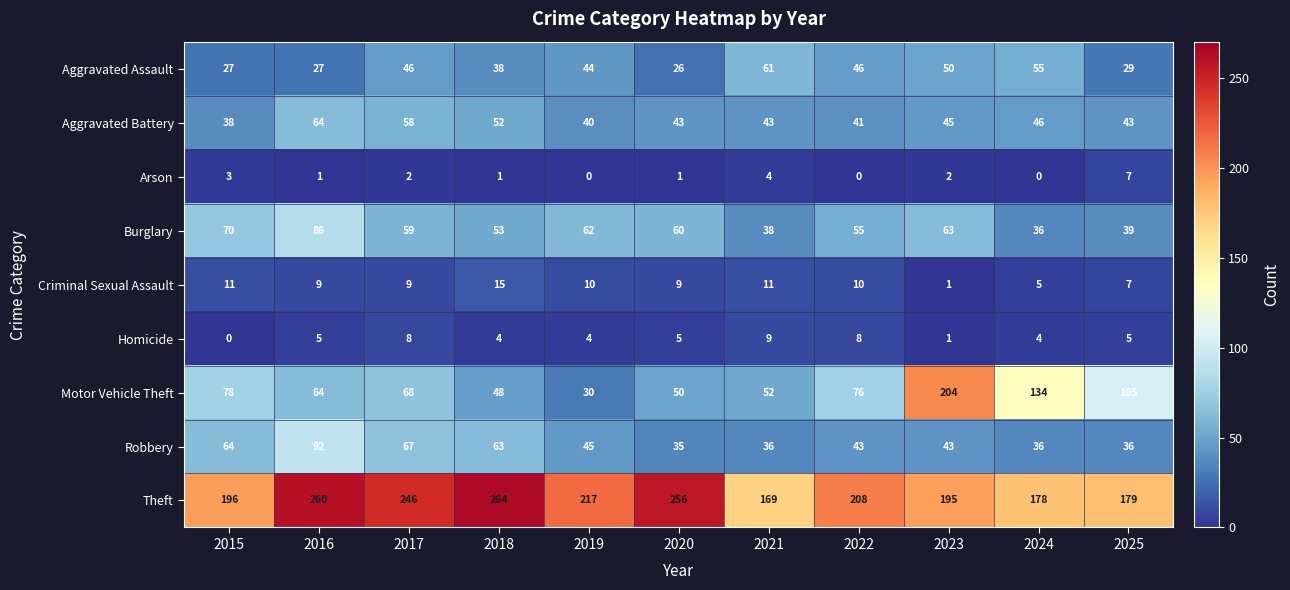

What is the total value across all series at 2017?

563